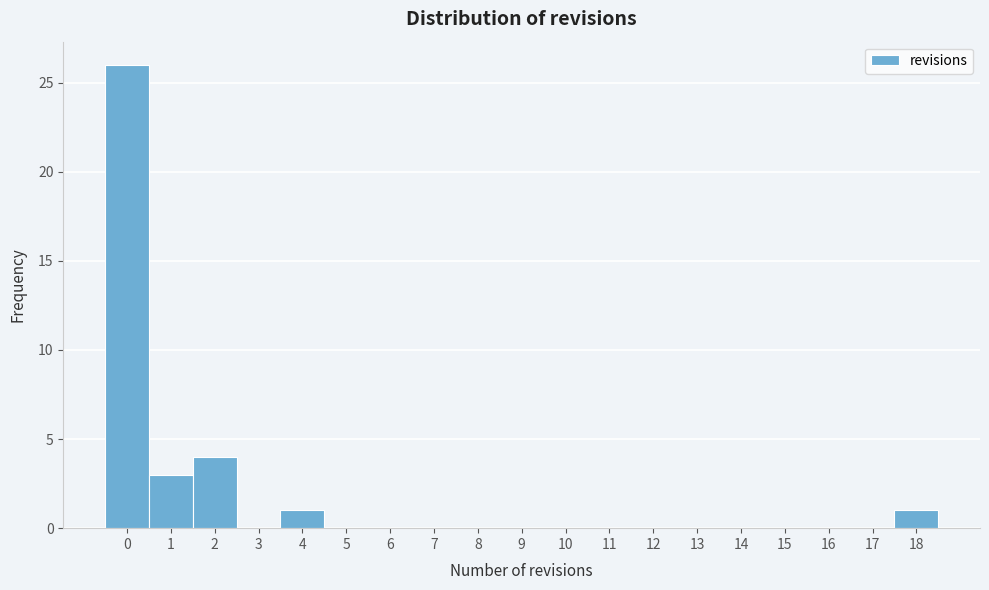

Reading left to right, list every bar in this chart as the range it spans on the x-axis followed by its height. The values are not printed on the chart, so give them approximately, as read against the axis.

-0.5 to 0.5: 26
0.5 to 1.5: 3
1.5 to 2.5: 4
2.5 to 3.5: 0
3.5 to 4.5: 1
4.5 to 5.5: 0
5.5 to 6.5: 0
6.5 to 7.5: 0
7.5 to 8.5: 0
8.5 to 9.5: 0
9.5 to 10.5: 0
10.5 to 11.5: 0
11.5 to 12.5: 0
12.5 to 13.5: 0
13.5 to 14.5: 0
14.5 to 15.5: 0
15.5 to 16.5: 0
16.5 to 17.5: 0
17.5 to 18.5: 1